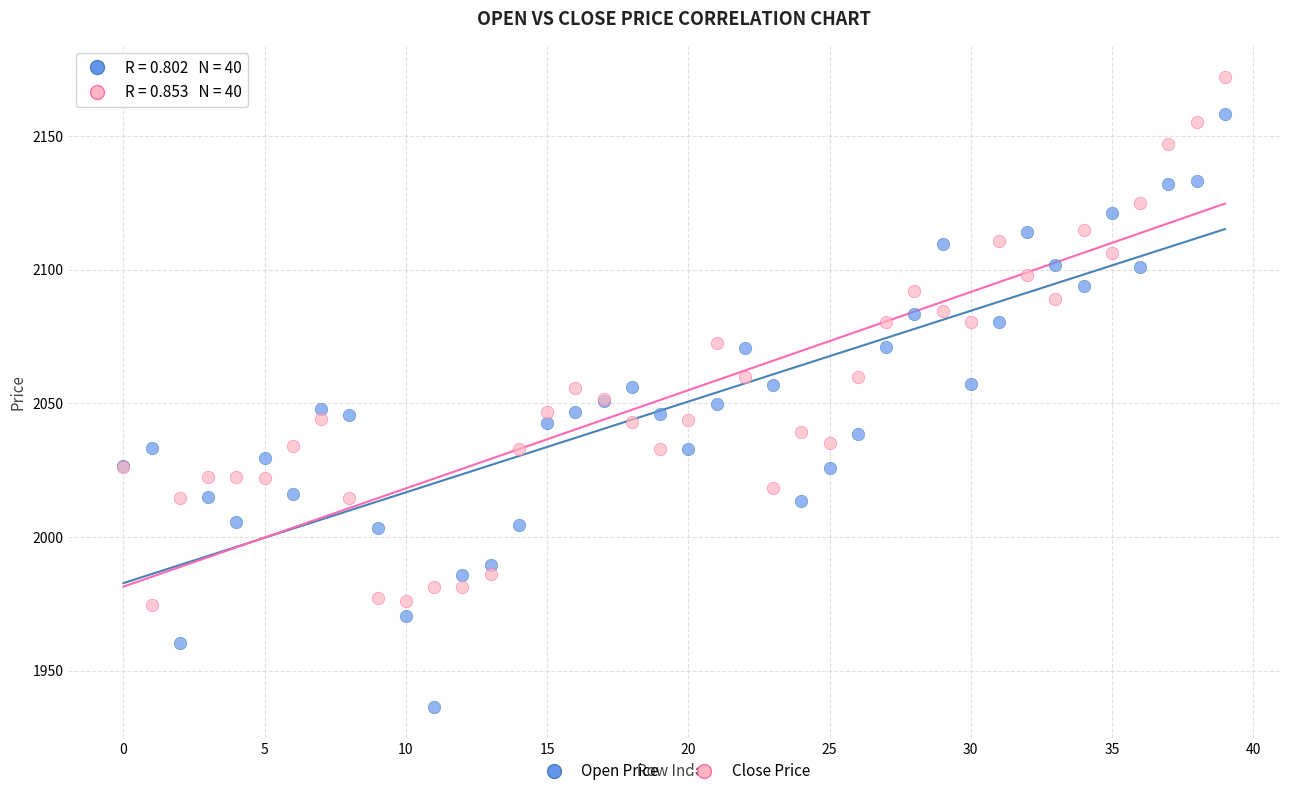

Which series has the widest spread of Y values?

Open Price